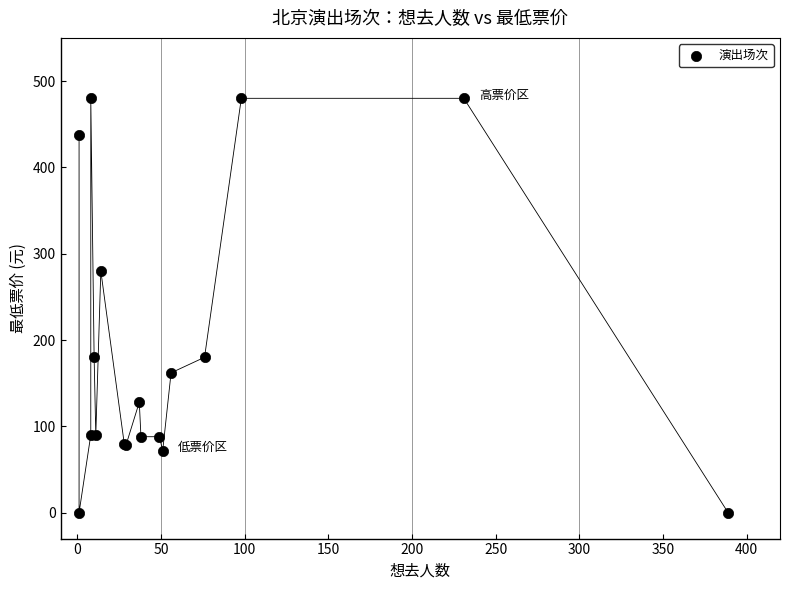

What Y value in the scatter plot is closest to 240?

280